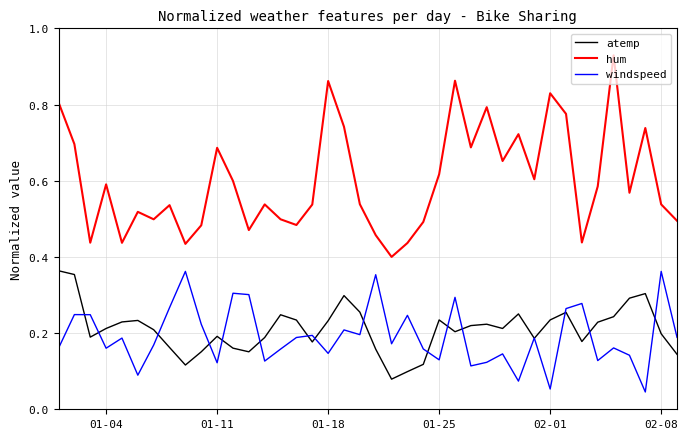

In windspeed, how many points are higher than both neighbors (excluding endpoints)?

14